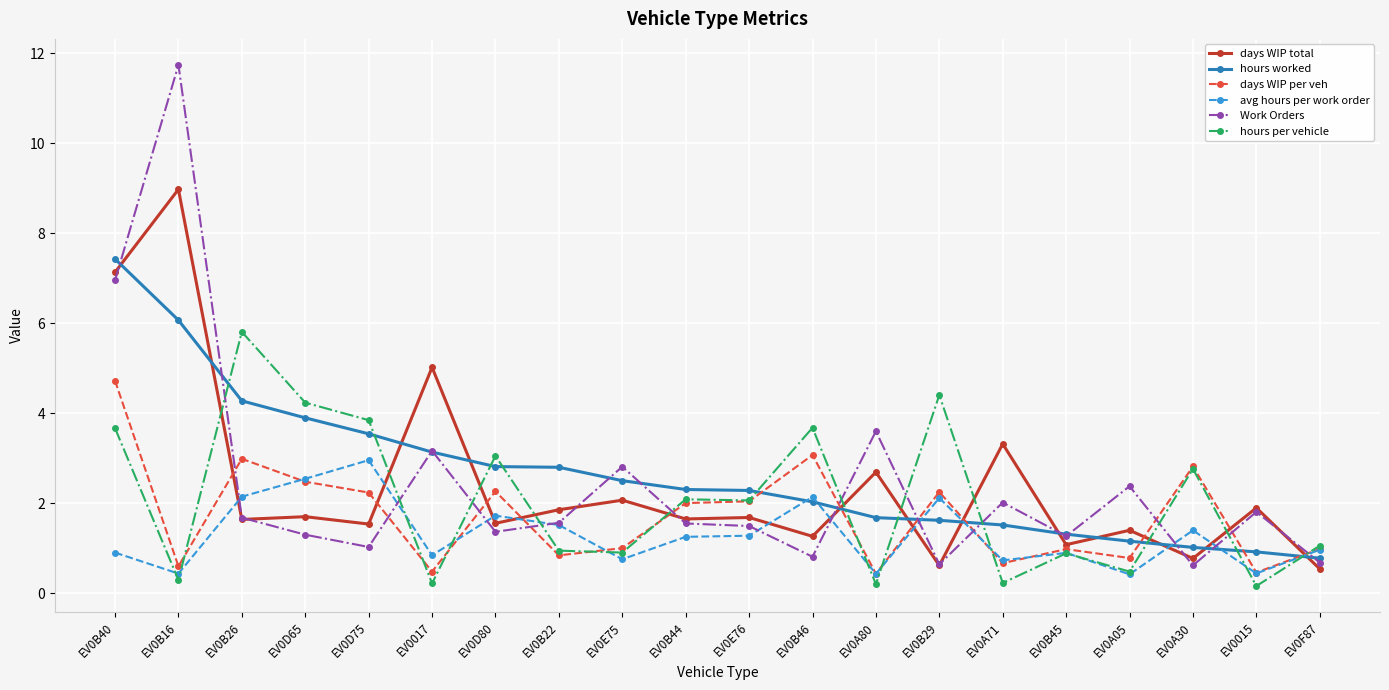

At which category does the chart reach its peak across all series?

EV0B16